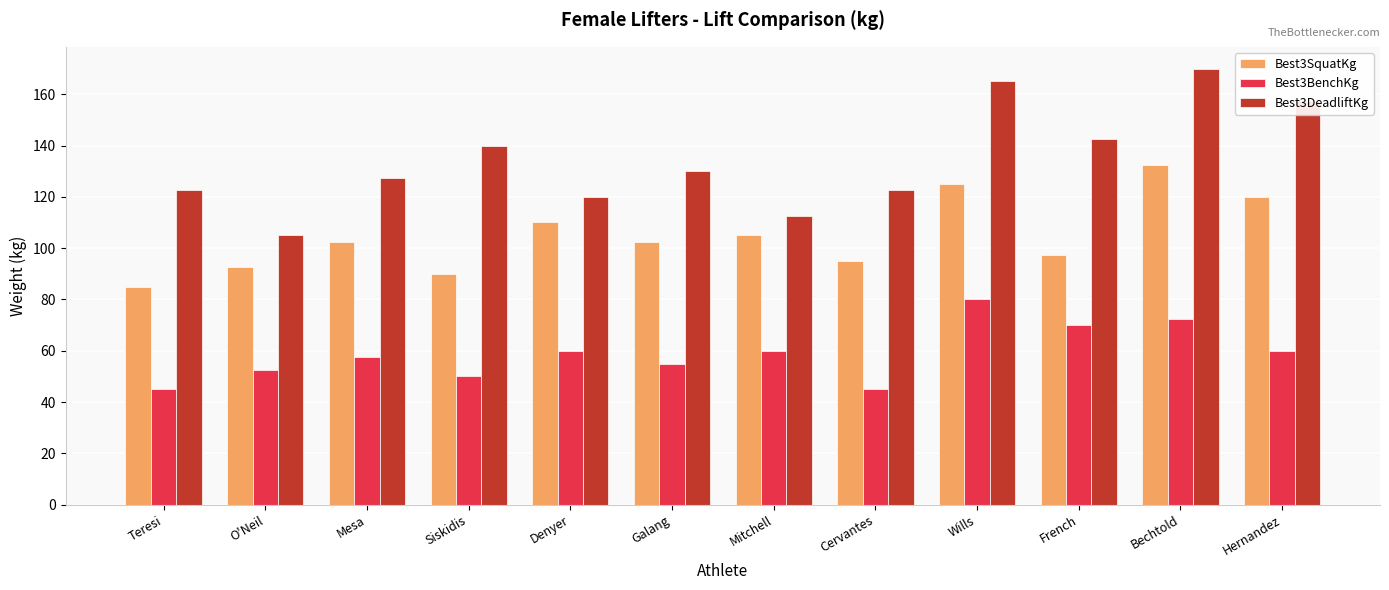

What is the total value across all series at Galang?

287.5